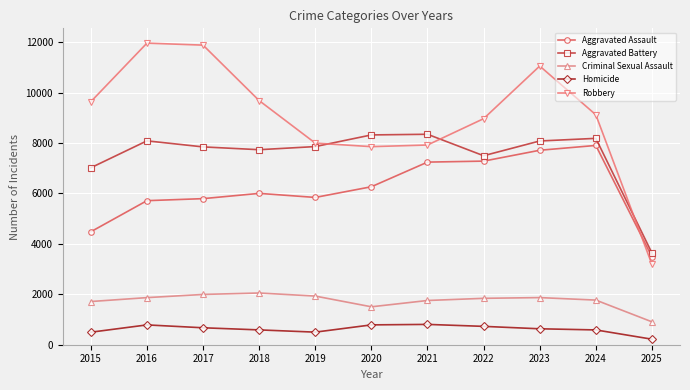

True or false: Robbery has a value of 7995 at 2019.

True